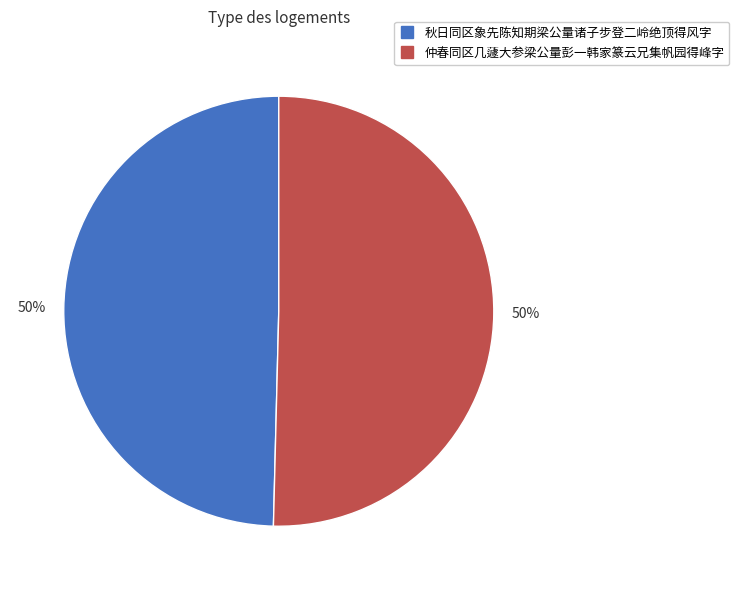

True or false: 仲春同区几蘧大参梁公量彭一韩家篆云兄集帆园得峰字 accounts for 57% of the total.

False